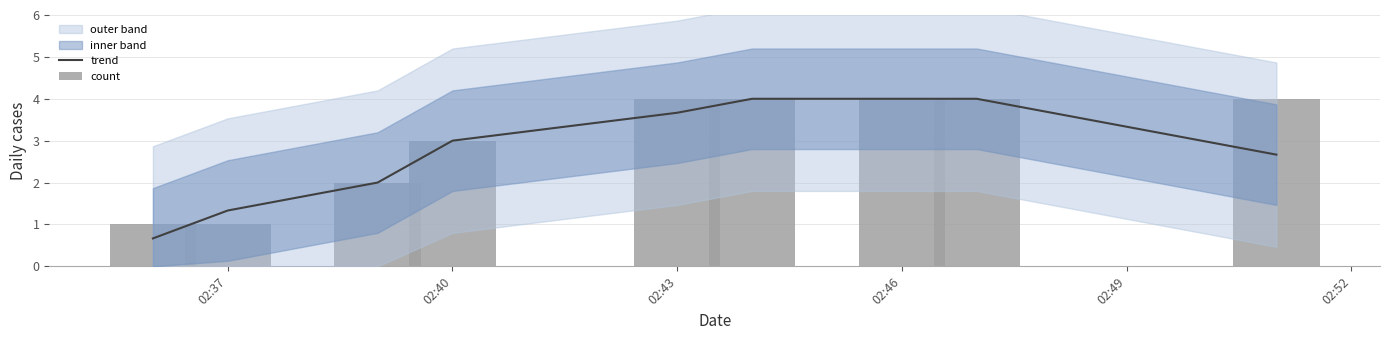

What is the average value of the count series?

3.0